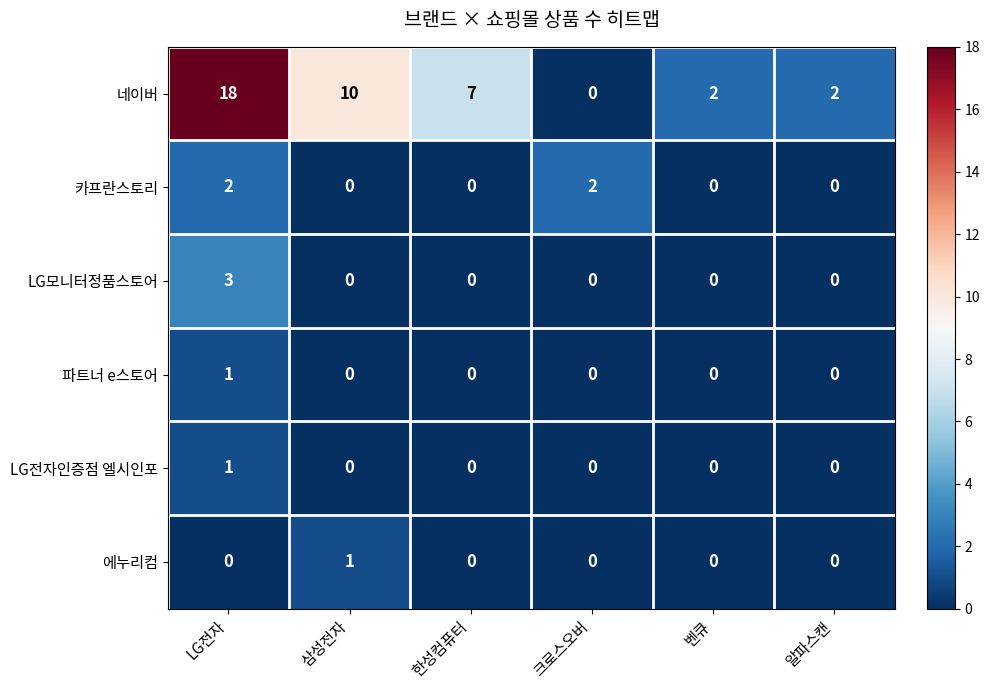

What is the greatest value displayed?

18